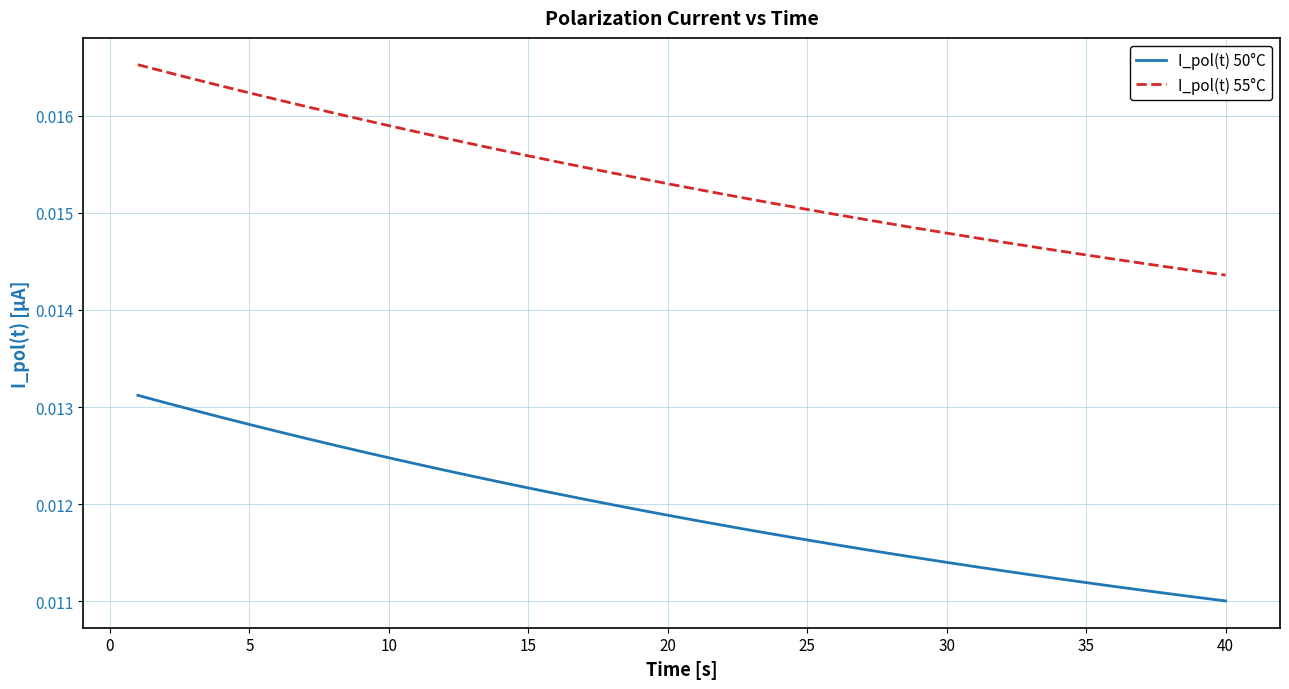

List the series in order of their overall mean, highest first.

I_pol(t) 55°C, I_pol(t) 50°C